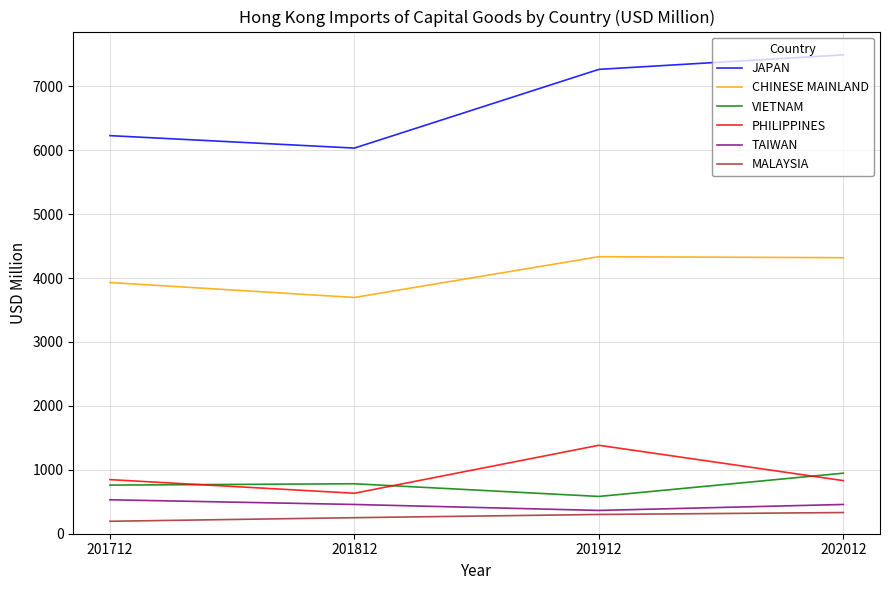

Is the value of TAIWAN at 201812 greater than the value of PHILIPPINES at 201912?

No